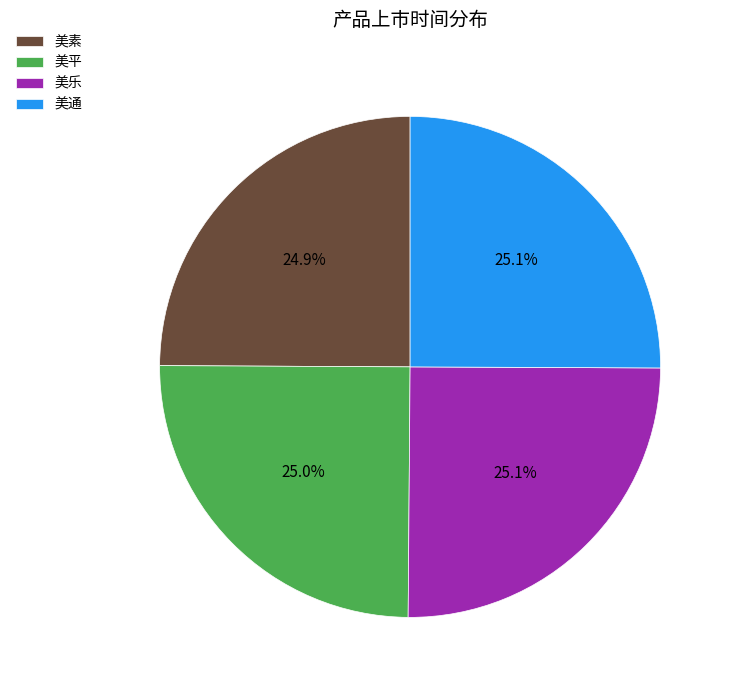

What is the ratio of the value at 美通 to the value at 美乐?

1.0